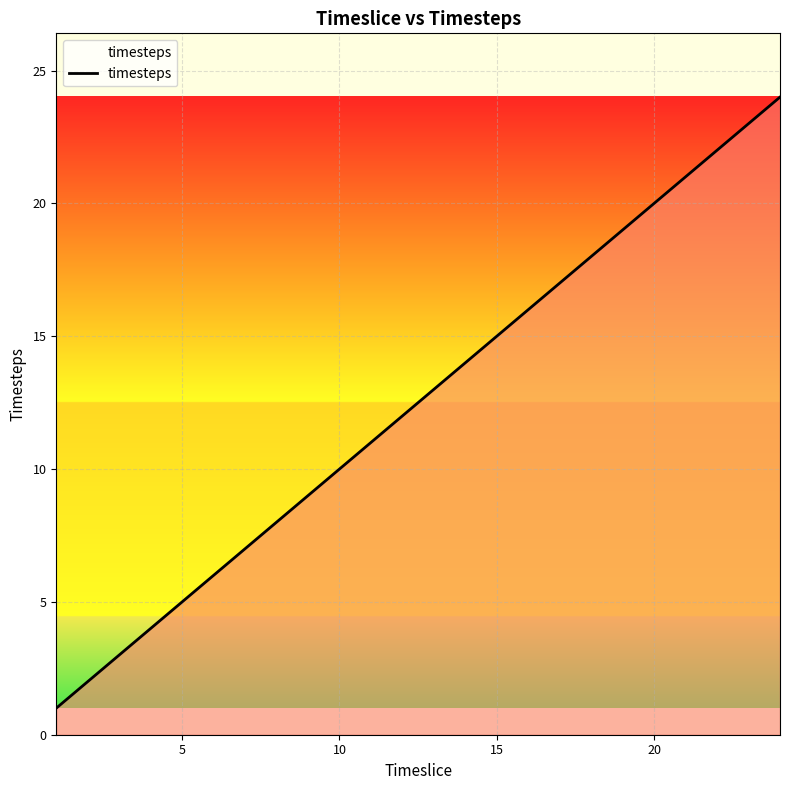

What is the greatest value displayed?

24